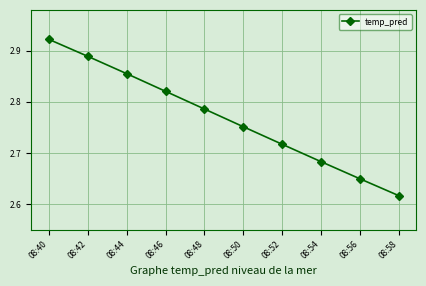

Is it true that the value at 08:58 is 1.8?

False